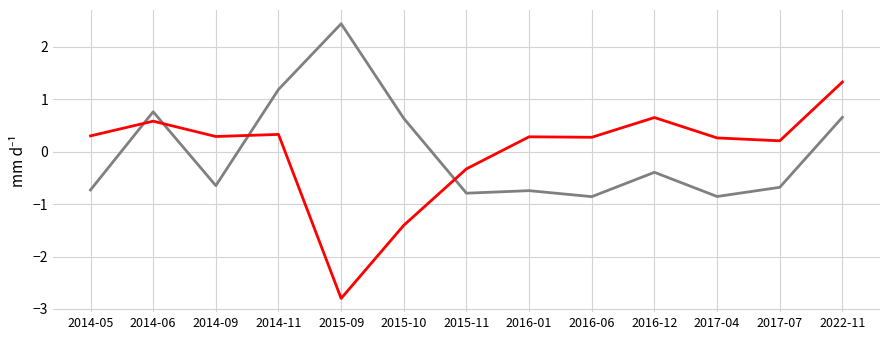

At which category is the sum across all series the highest?

2022-11